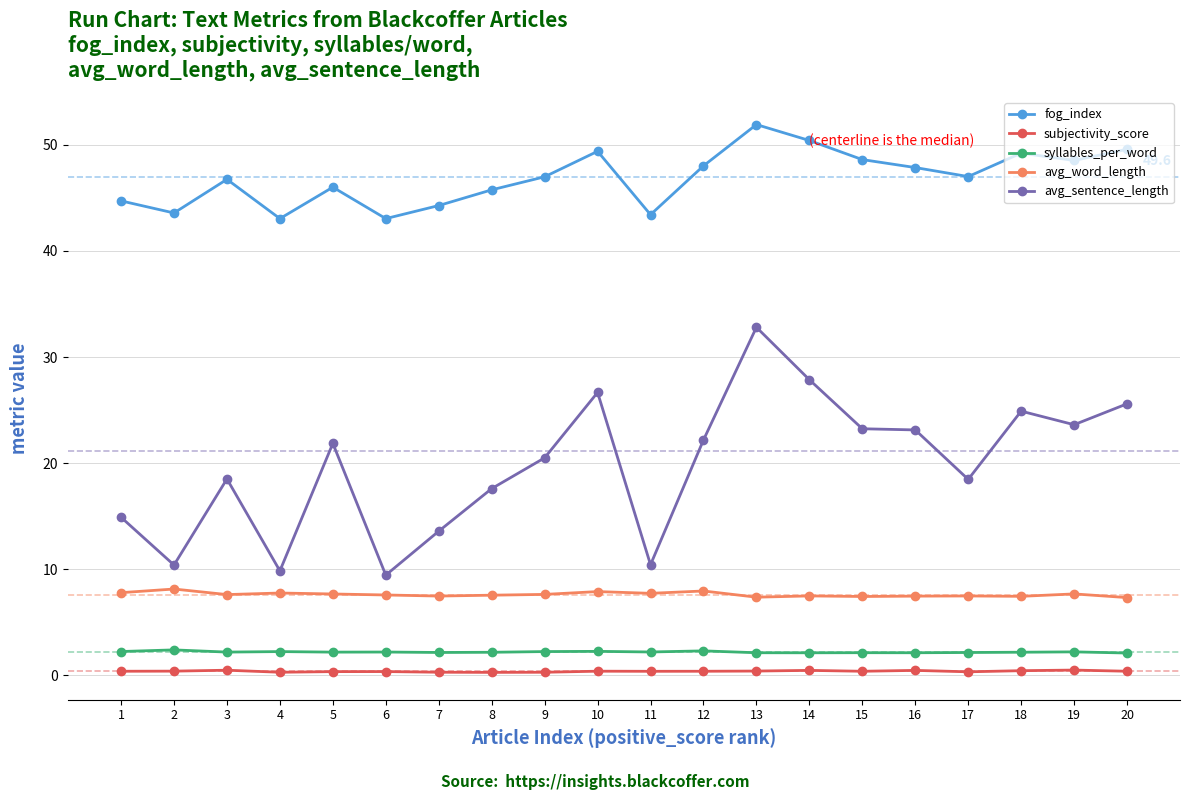

Which series has the widest spread of values?

avg_sentence_length